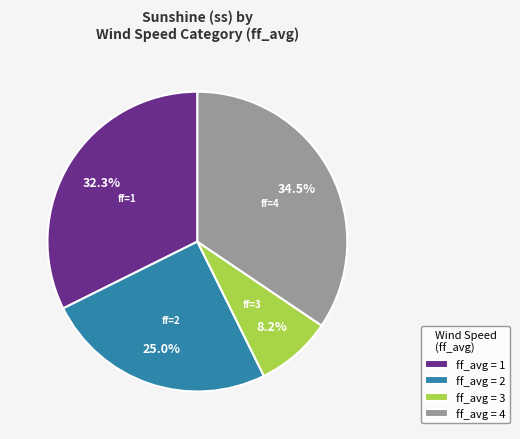

How many slices are in this pie chart?

4